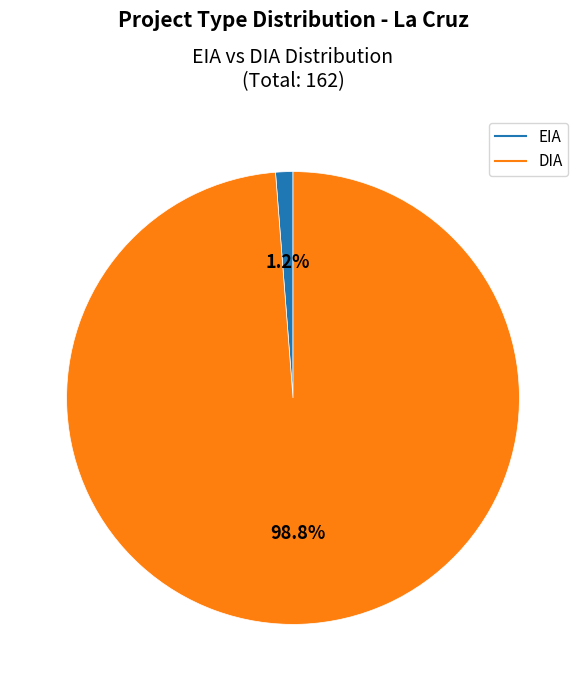

Does any single category account for the majority?

Yes